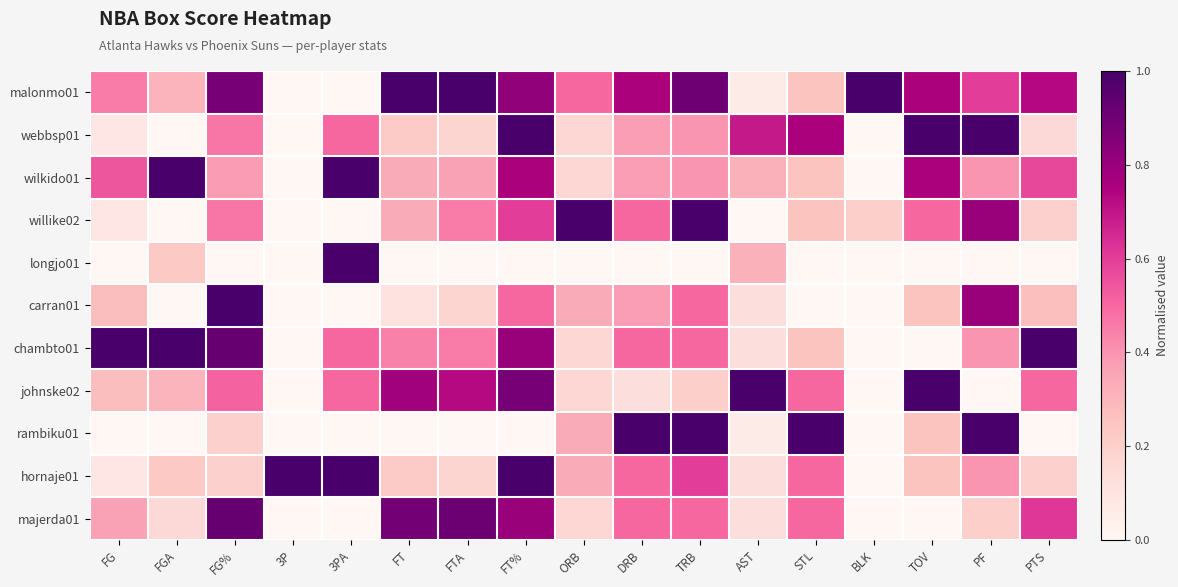

At how many categories does at least one series exceed 0?

17